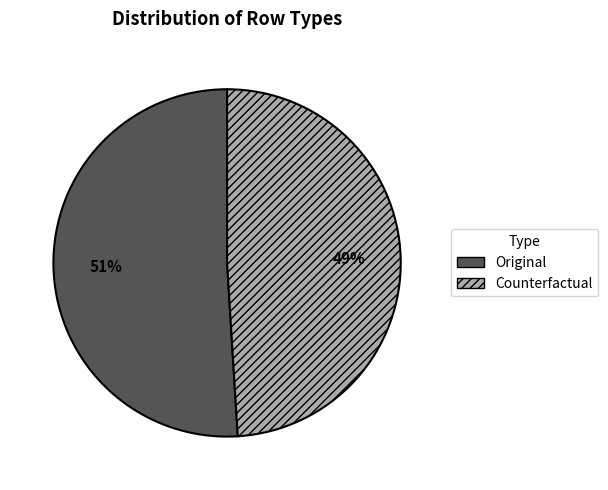

To the nearest percent, what portion does Original represent?

51%